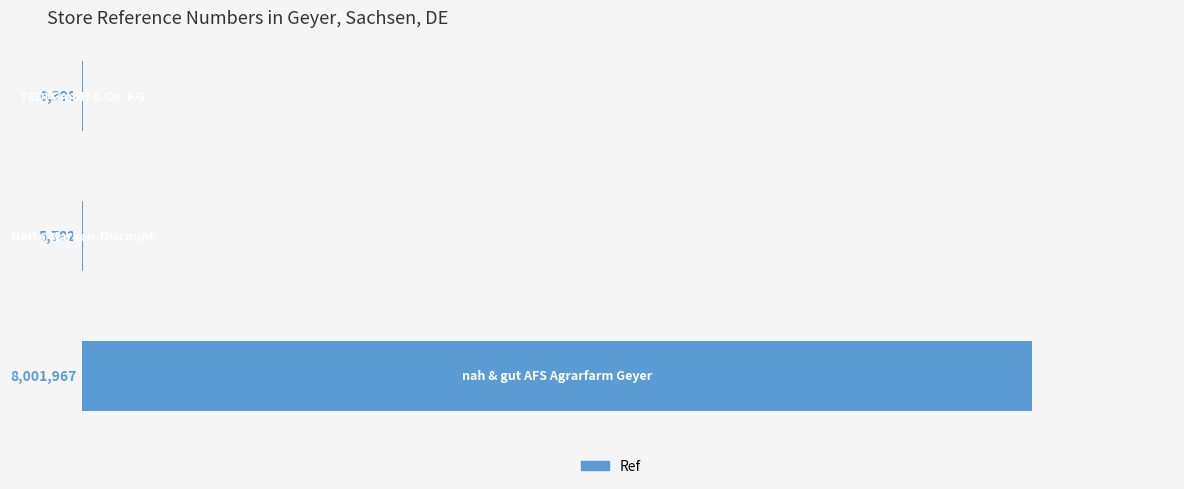

What is the maximum value shown in the chart?

8001967